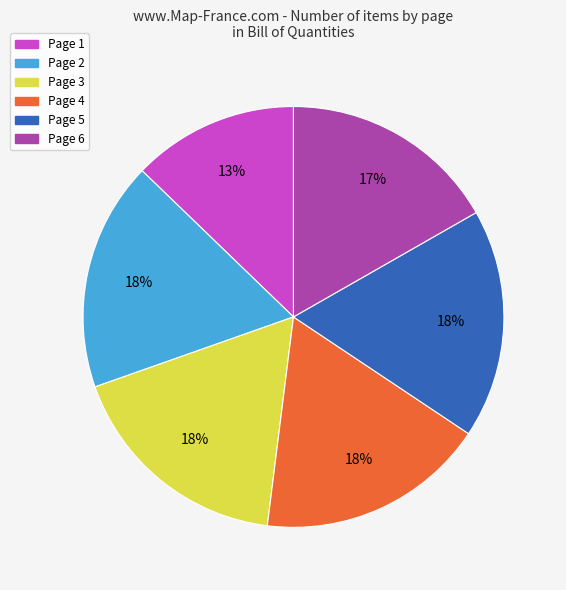

To the nearest percent, what is the difference between the largest and smallest slice percentages?

5%